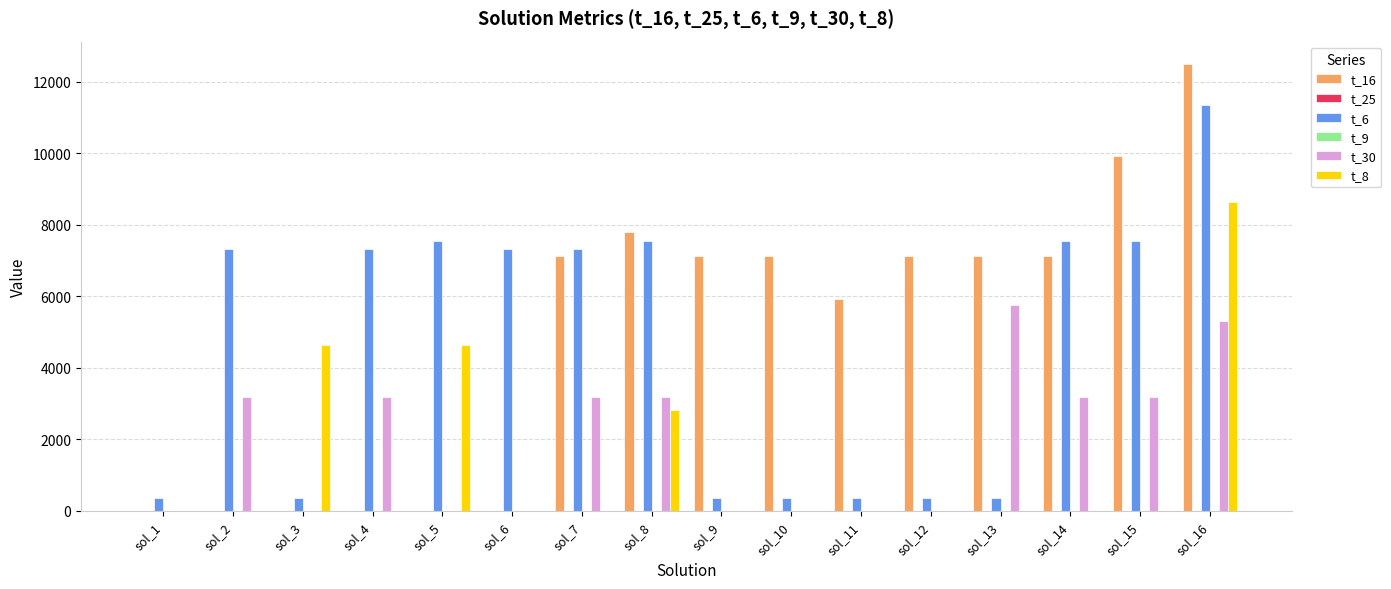

Which series has the widest spread of values?

t_16